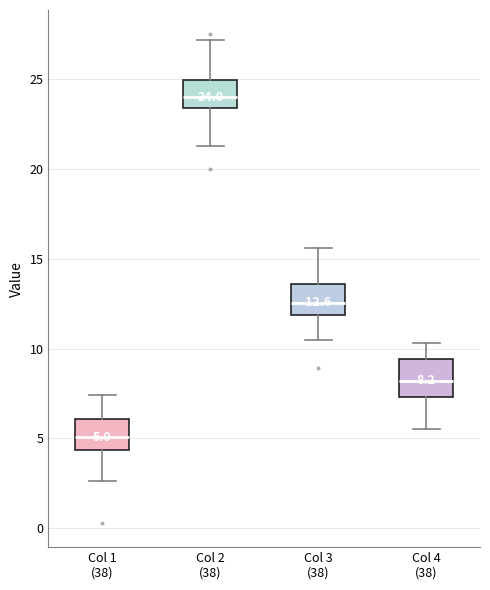

Which box has the lowest median line?

Col 1 (38)